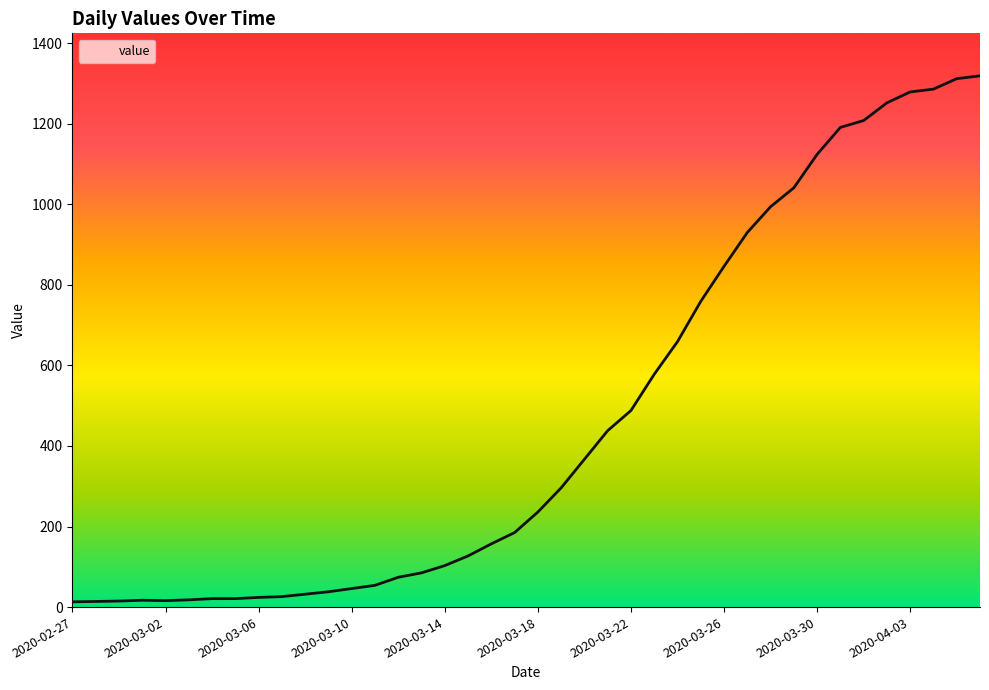

What is the difference between the maximum and minimum values?

1306